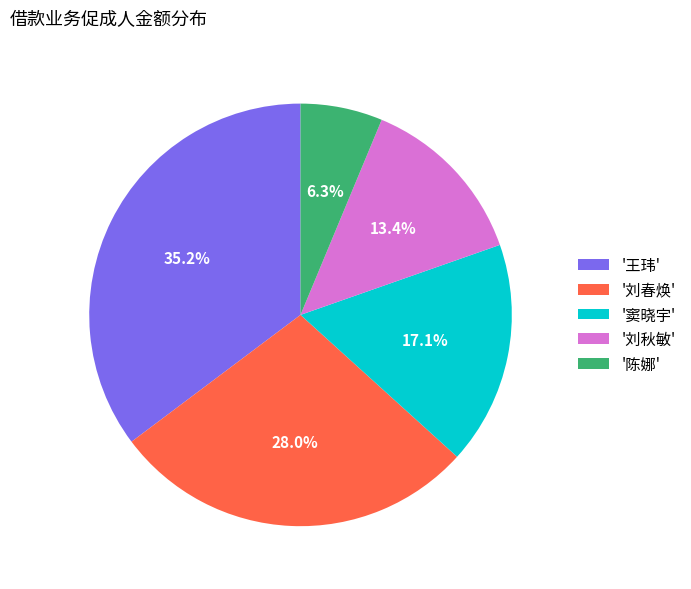

Is the sum of '窦晓宇' and '刘秋敏' greater than half?

No